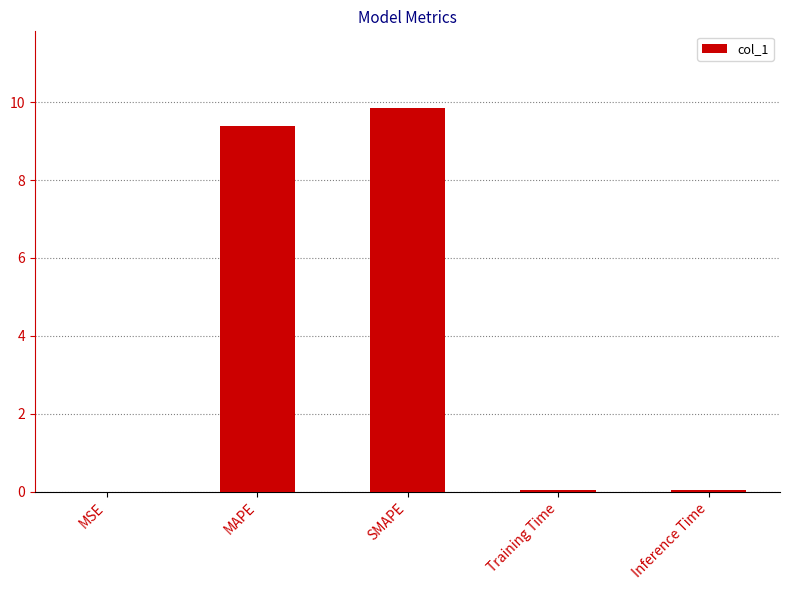

How many distinct data groups are displayed?

1